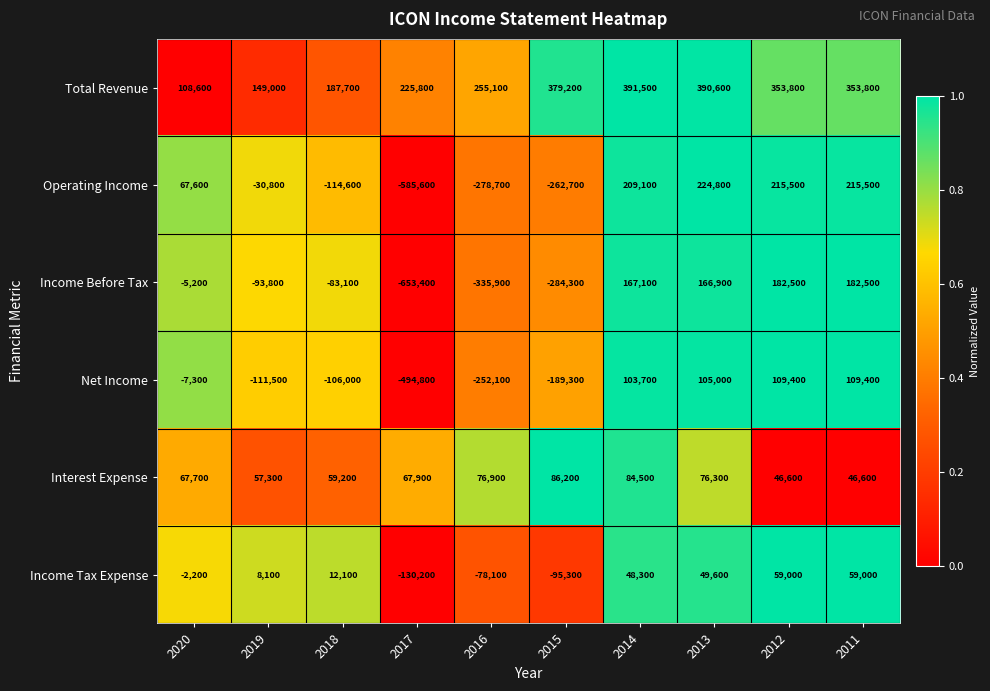

The Interest Expense series shows 18547 at 2015. True or false?

False